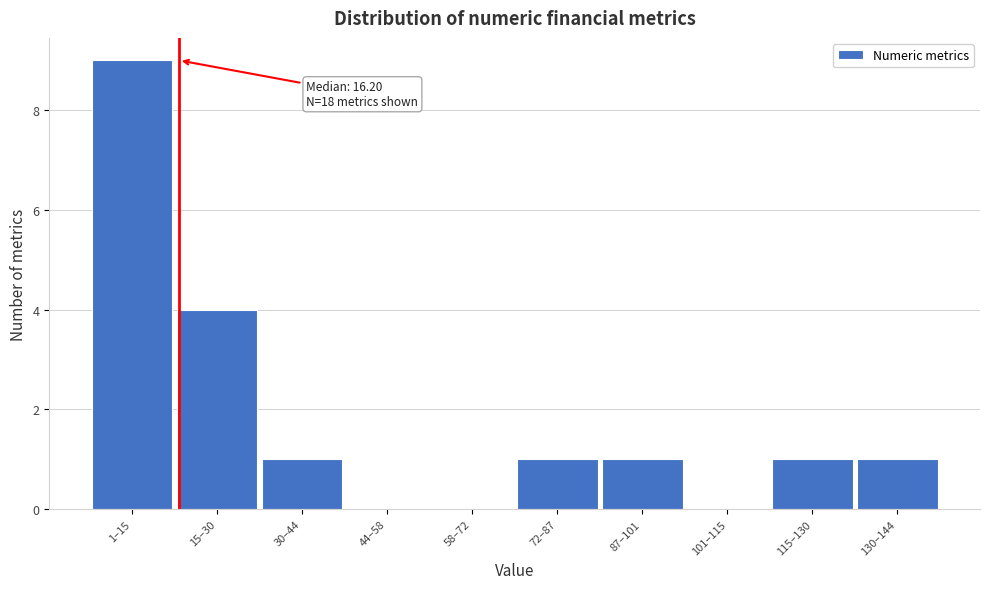

Reading right to left, extract all data points from this chart.

130–144=1	115–130=1	101–115=0	87–101=1	72–87=1	58–72=0	44–58=0	30–44=1	15–30=4	1–15=9